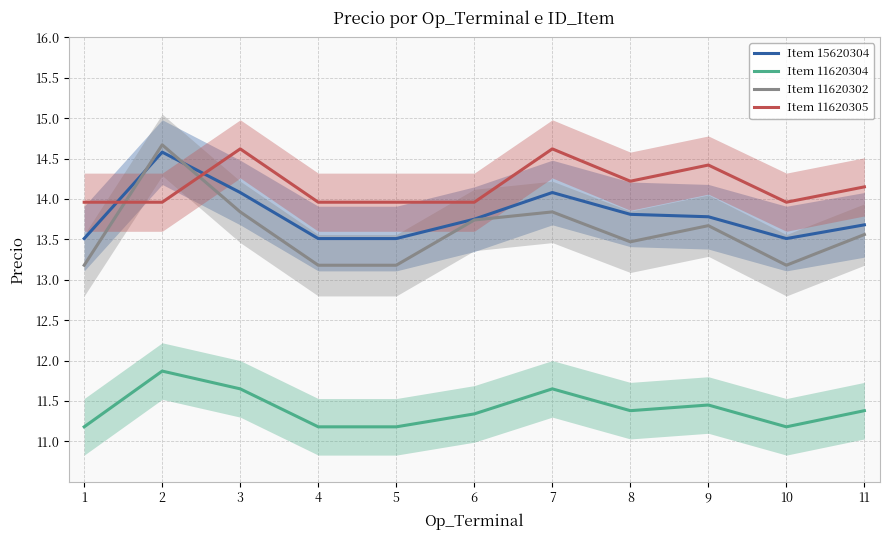

How many lines are shown in the chart?

4